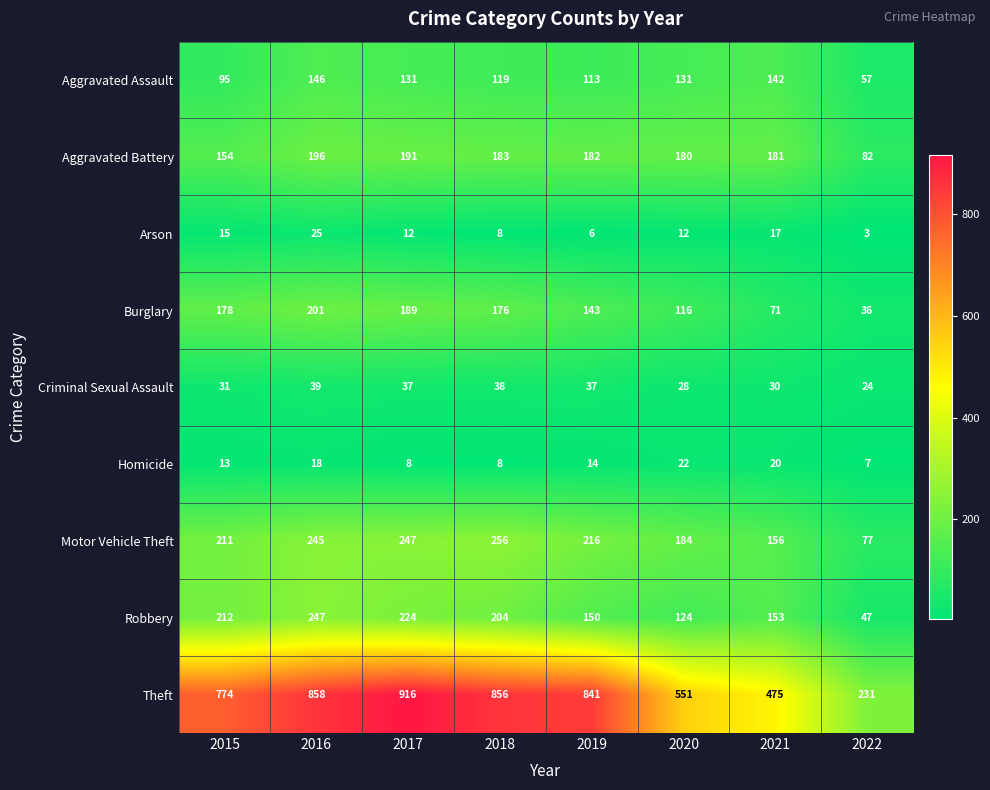

What is the difference between the highest and lowest values at 2020?

539